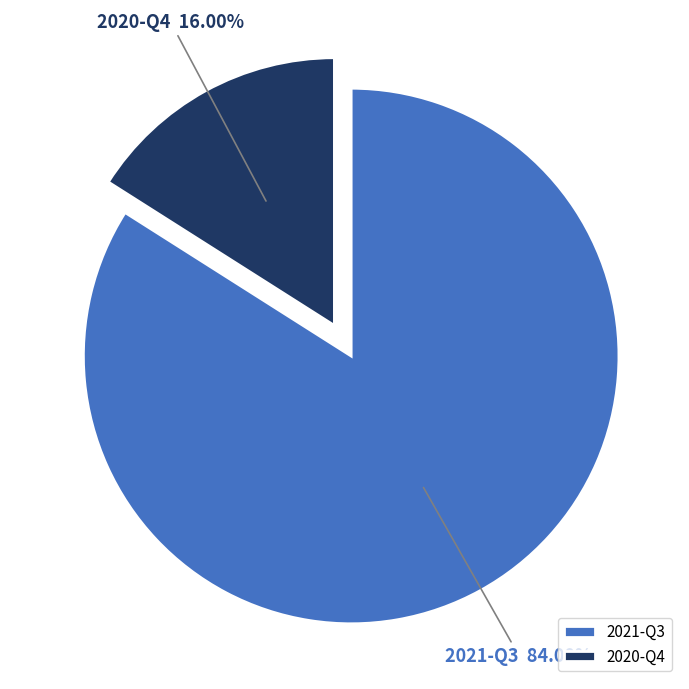

Combined, do 2020-Q4 and 2021-Q3 account for over 50%?

Yes